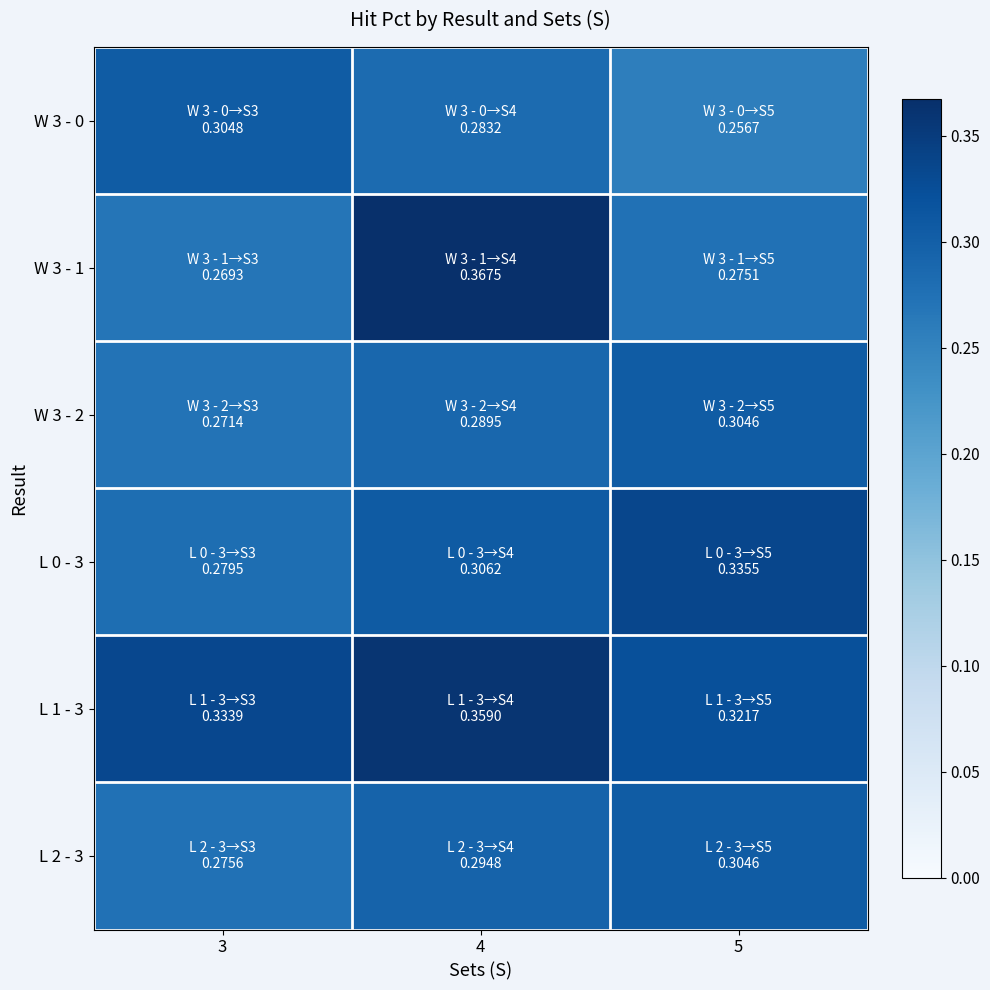

Which series changed the most between 4 and 5?

W 3 - 1